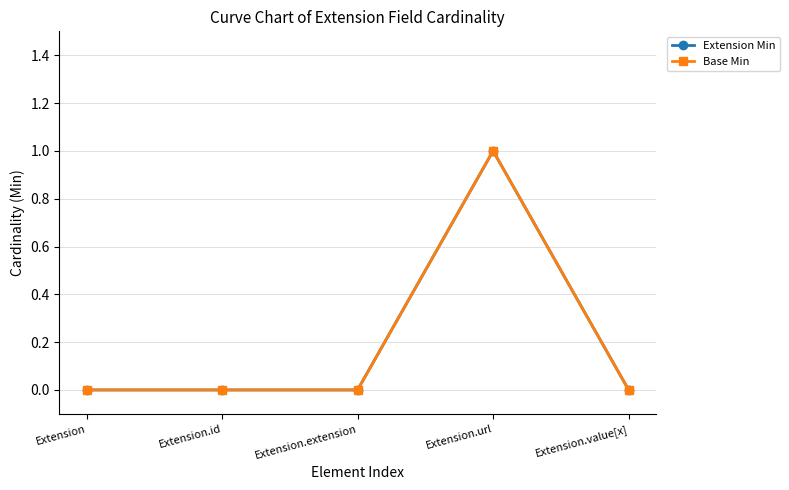

Reading right to left, list all the values displayed in this chart.

Extension Min: 0	1	0	0	0
Base Min: 0	1	0	0	0